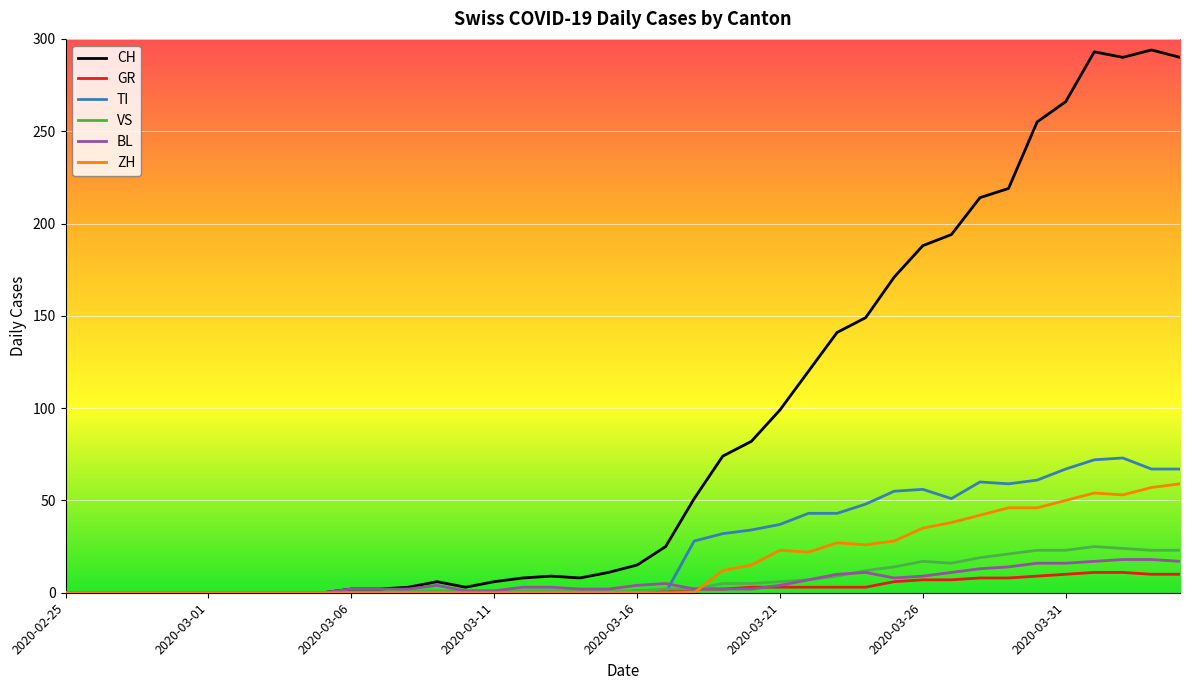

Which series has the largest total across all categories?

CH